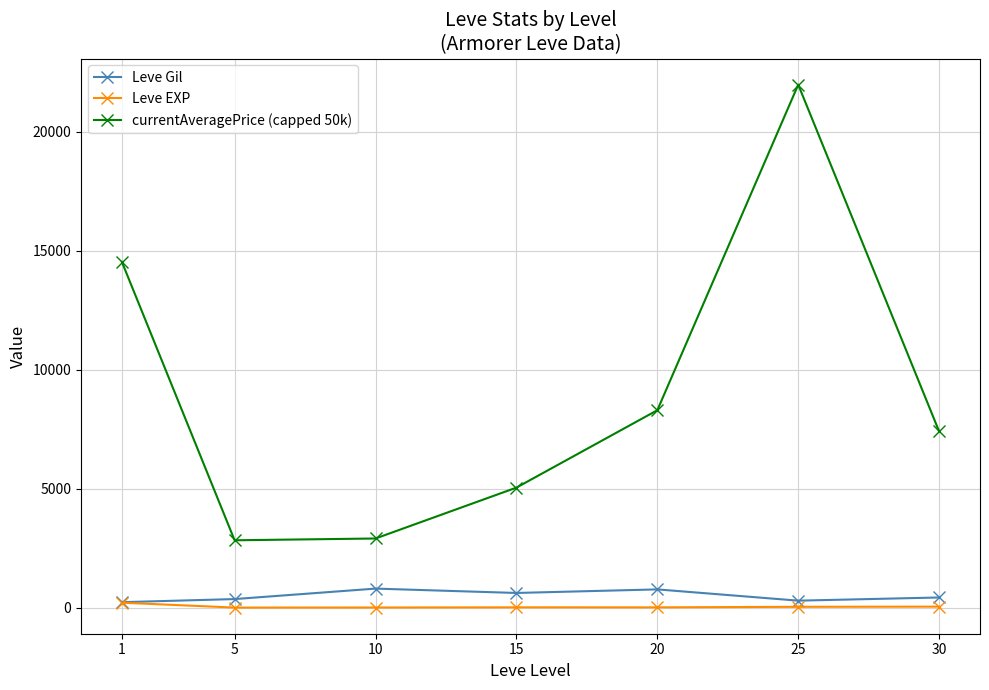

The value of currentAveragePrice (capped 50k) at 5 is 2834.3. True or false?

True